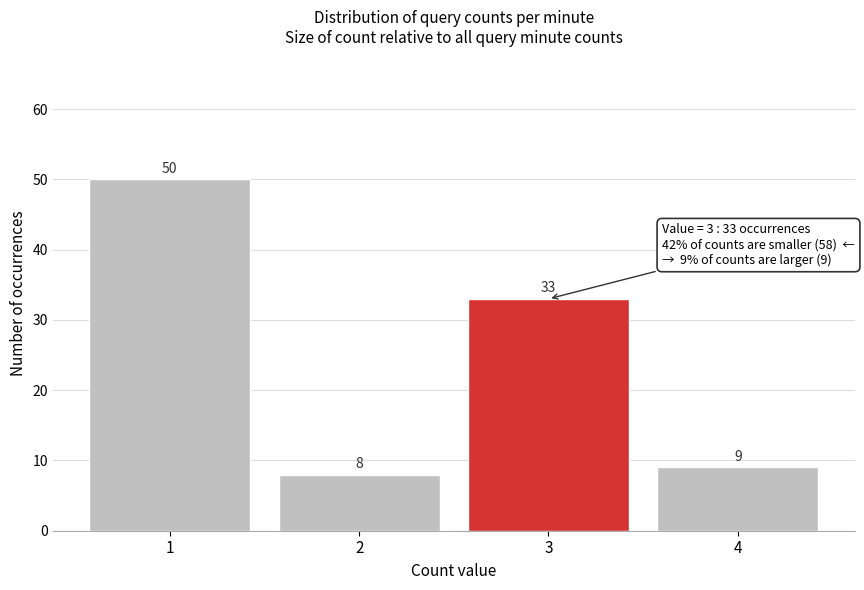

Reading left to right, list all the values displayed in this chart.

50	8	33	9